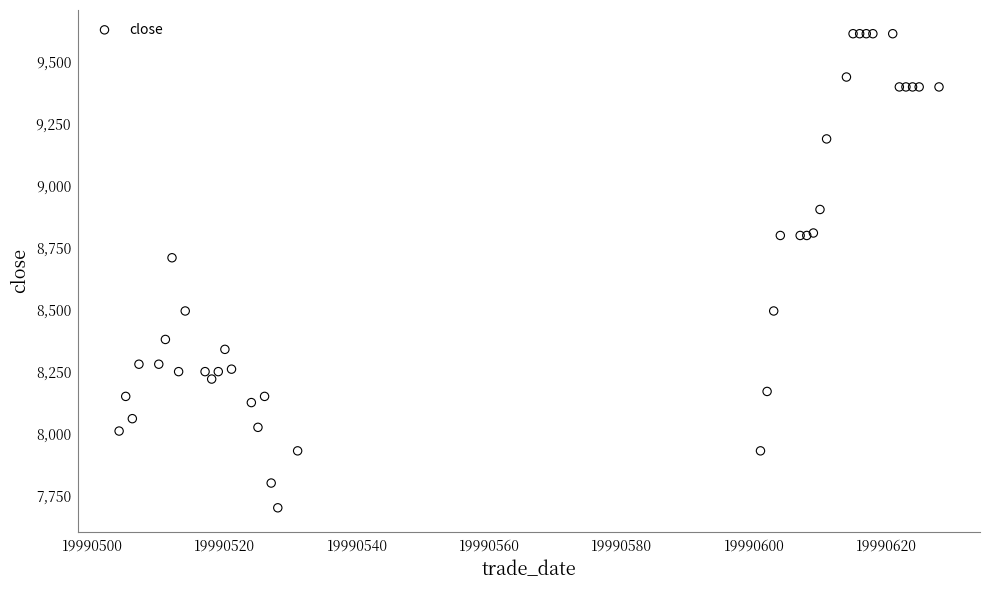

What Y value in the scatter plot is closest to 8657?

8710